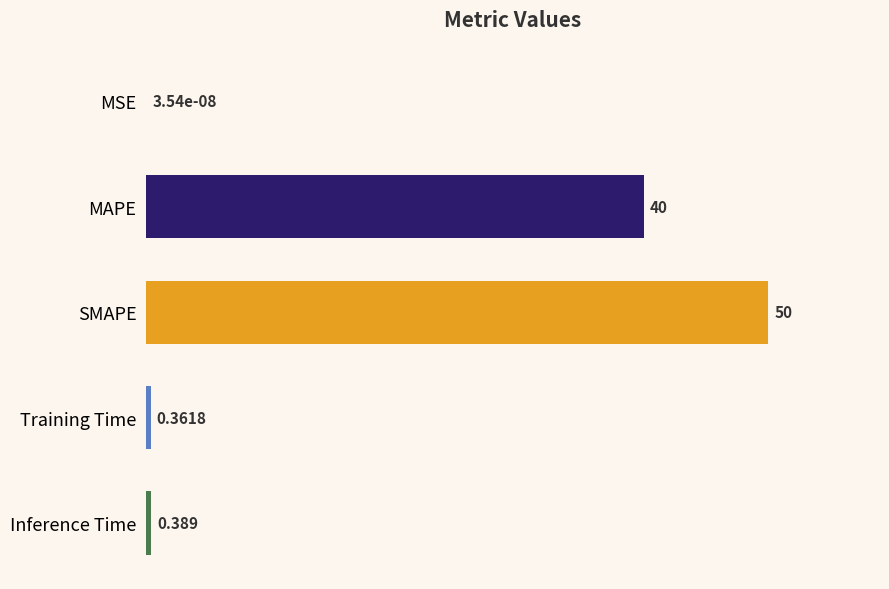

Which category has the highest value across all series?

SMAPE